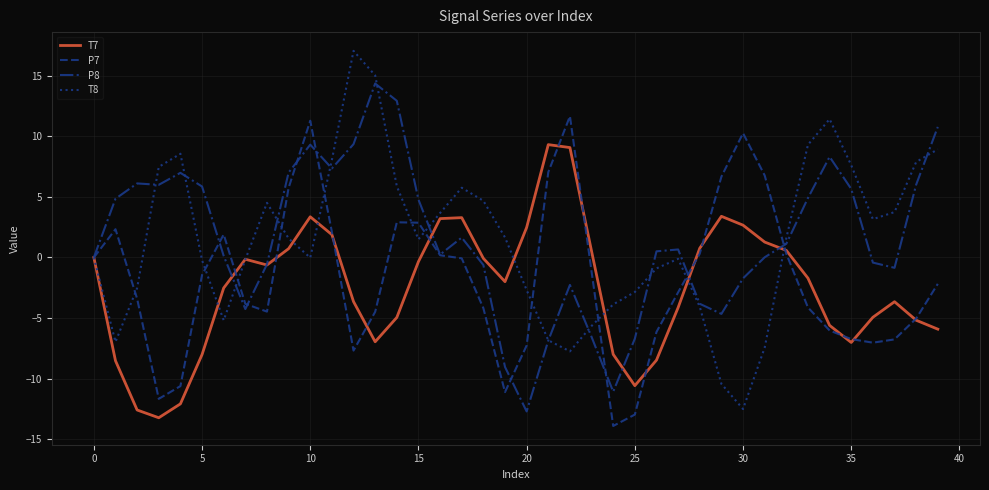

What are all the series names shown in the legend?

T7, P7, P8, T8